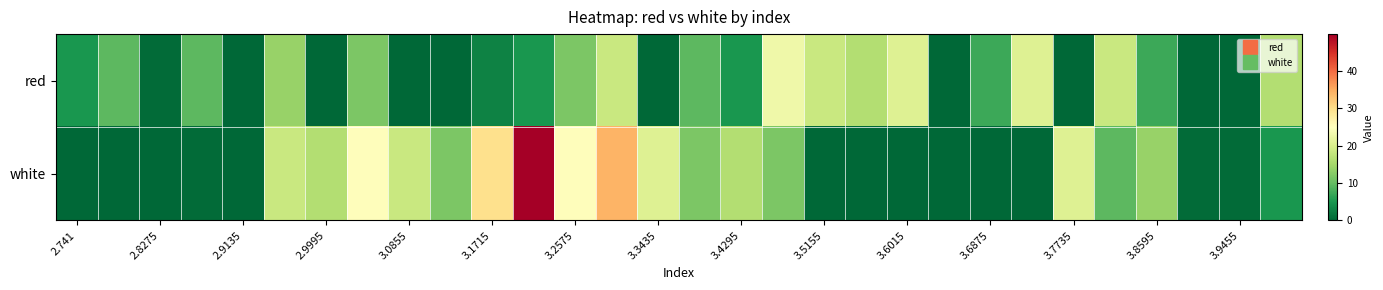

What is the maximum value shown in the chart?

49.9